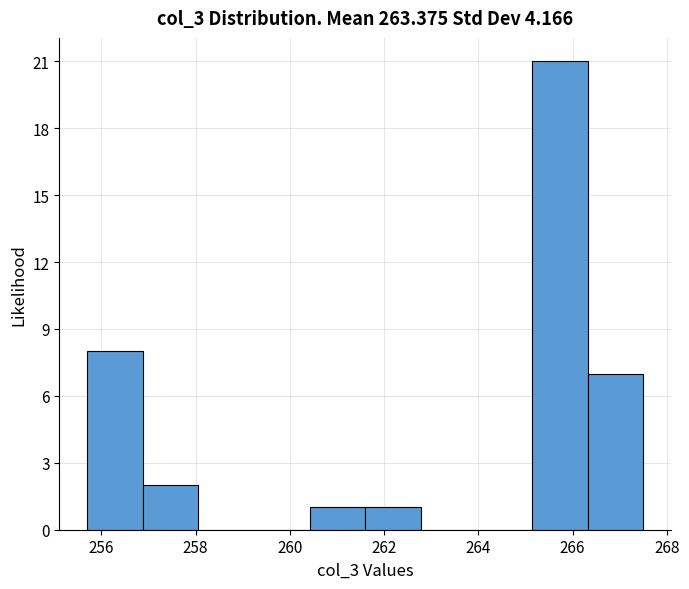

Reading left to right, list every bar in this chart as the range it spans on the x-axis followed by its height. Neither the bar edges nor the heights are printed on the chart, so give them approximately, as read against the axes.

255.70 to 256.88: 8
256.88 to 258.06: 2
258.06 to 259.24: 0
259.24 to 260.42: 0
260.42 to 261.60: 1
261.60 to 262.78: 1
262.78 to 263.96: 0
263.96 to 265.14: 0
265.14 to 266.32: 21
266.32 to 267.50: 7